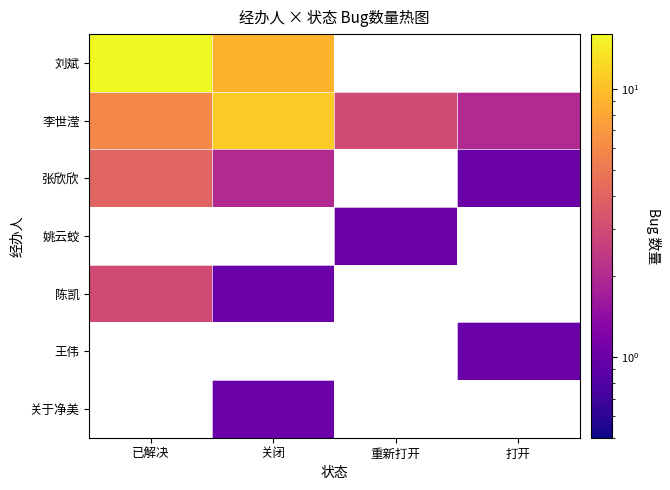

Is it true that 李世滢 equals 6.0 at 已解决?

True